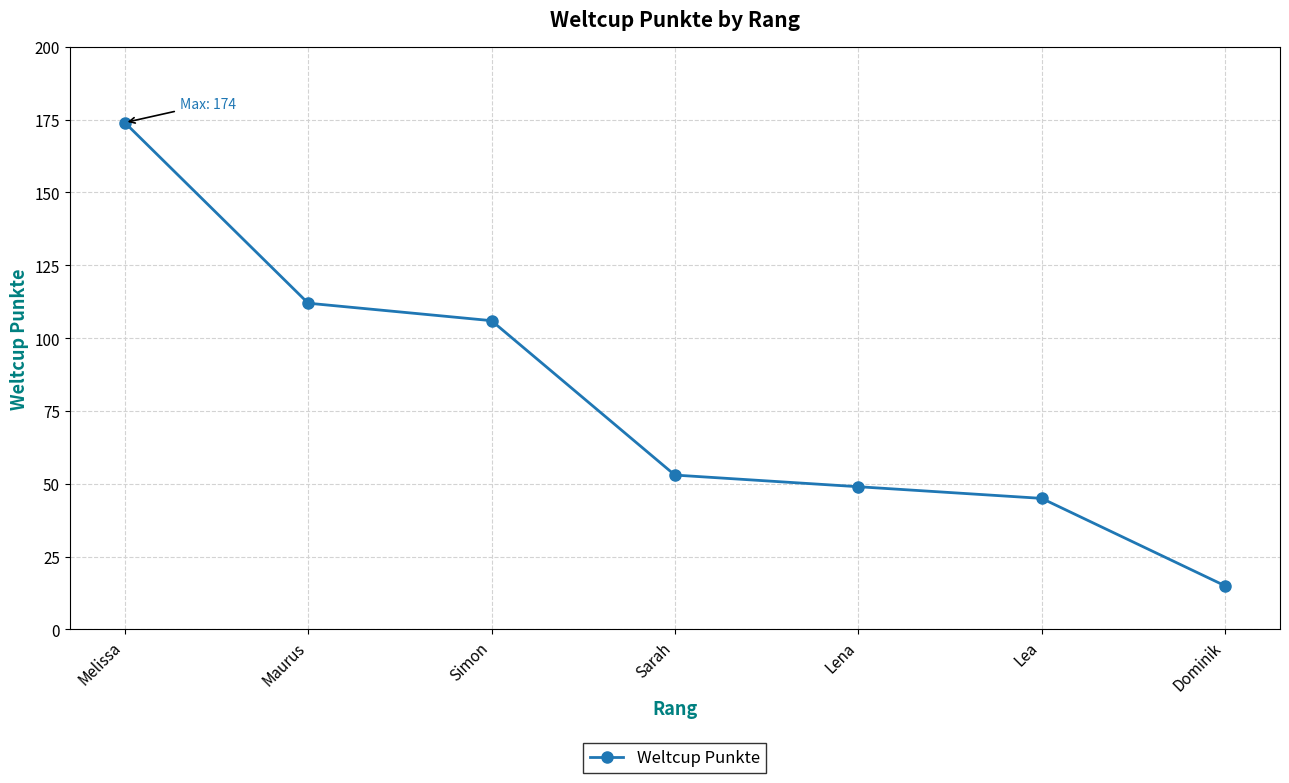

Rank the categories by value from highest to lowest.

Melissa, Maurus, Simon, Sarah, Lena, Lea, Dominik